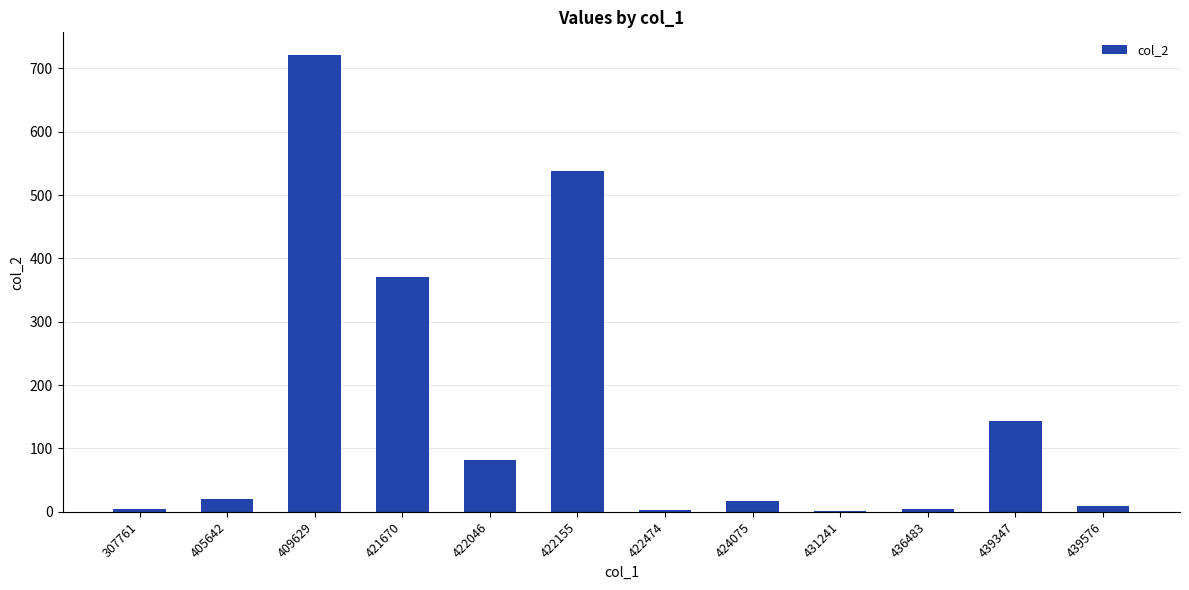

Are the bars grouped side by side (vs. stacked)?

No